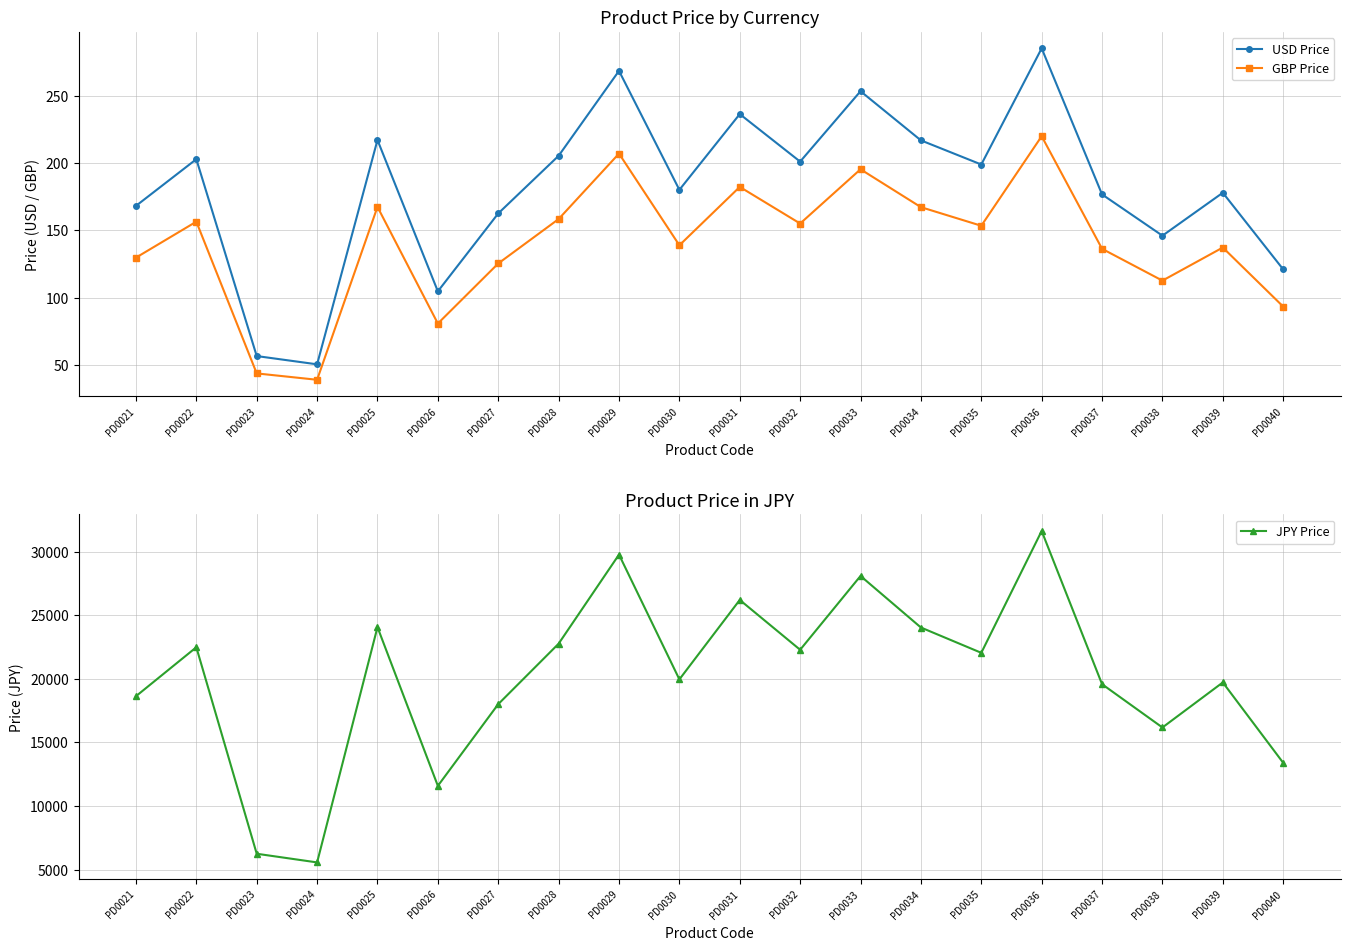

Where does the JPY Price series first go above 22037?

PD0022